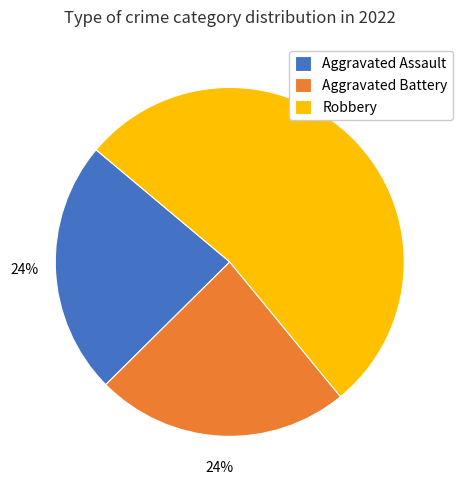

Does any single category account for the majority?

Yes